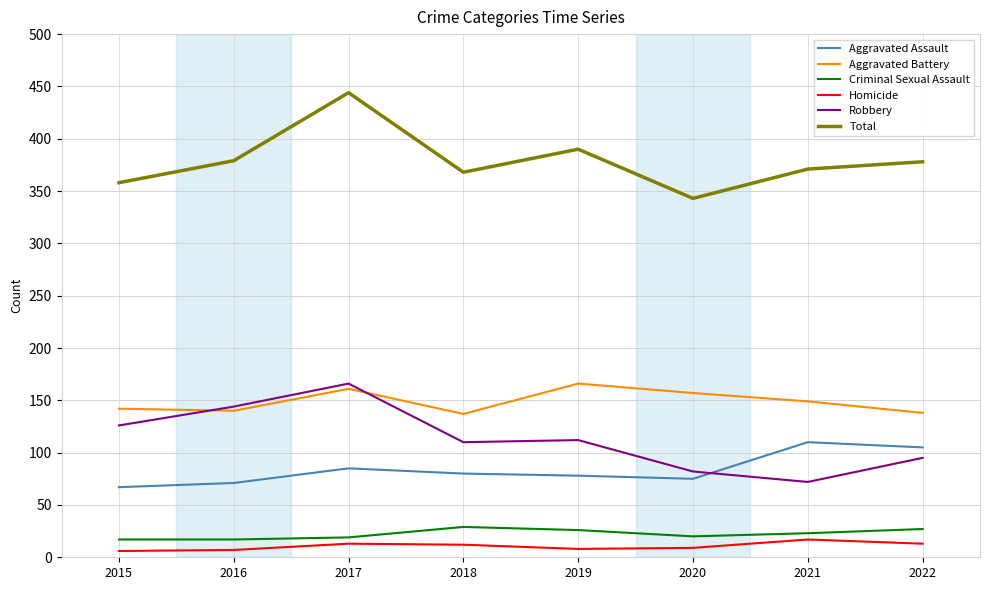

Is it true that Criminal Sexual Assault equals 17 at 2015?

True